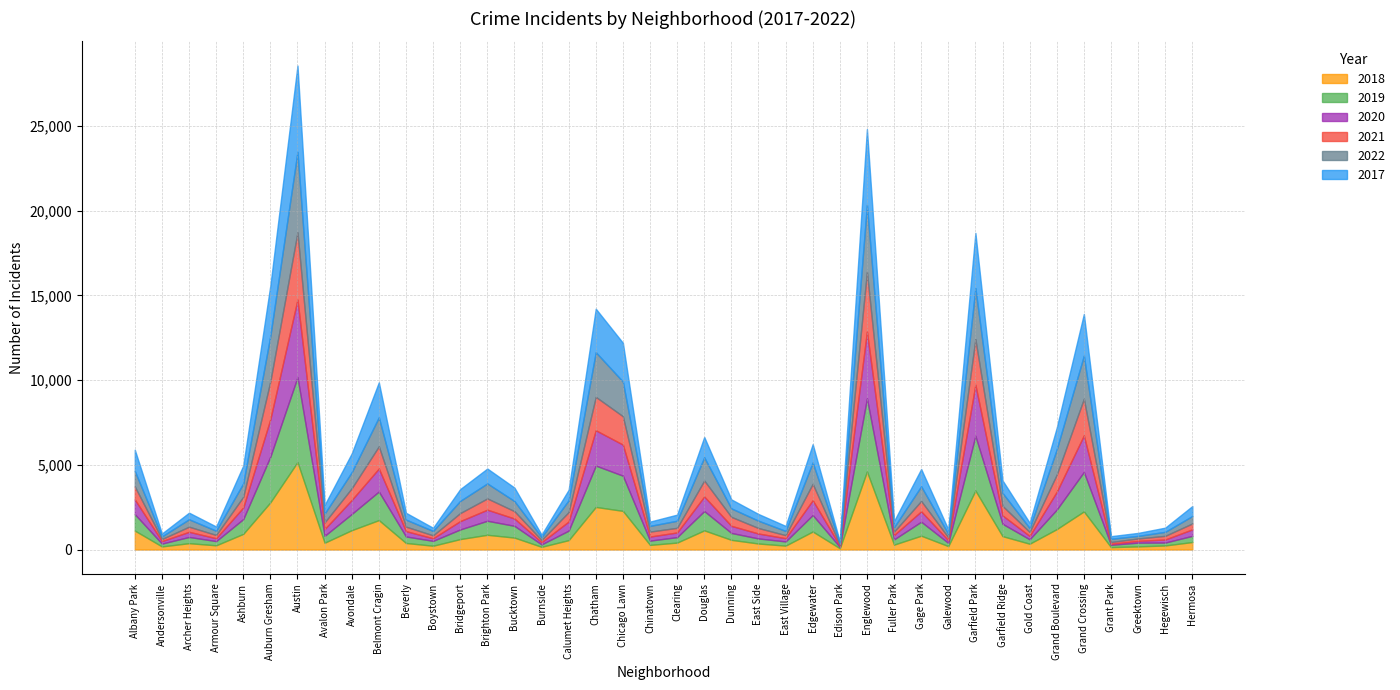

At how many categories does at least one series exceed 911?

15